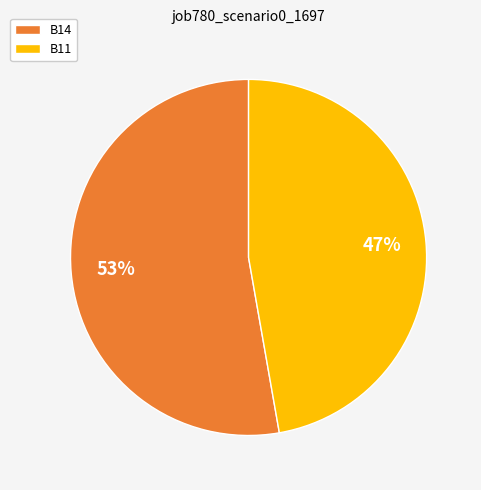

Count the number of slices in the pie.

2